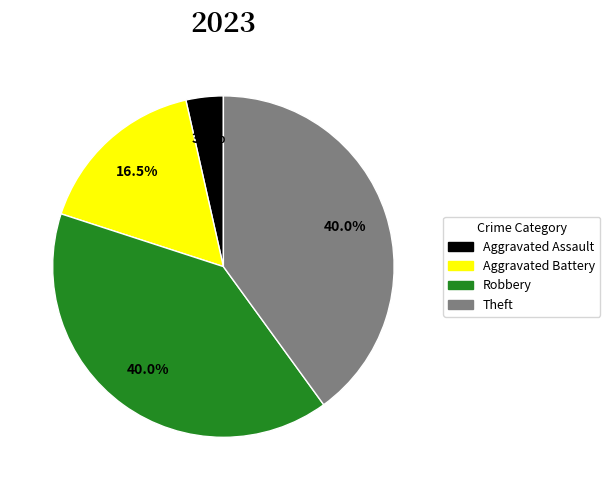

Count the number of slices in the pie.

4